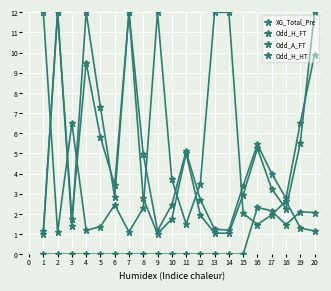

How many interior local valleys does the Odd_H_FT series have?

4